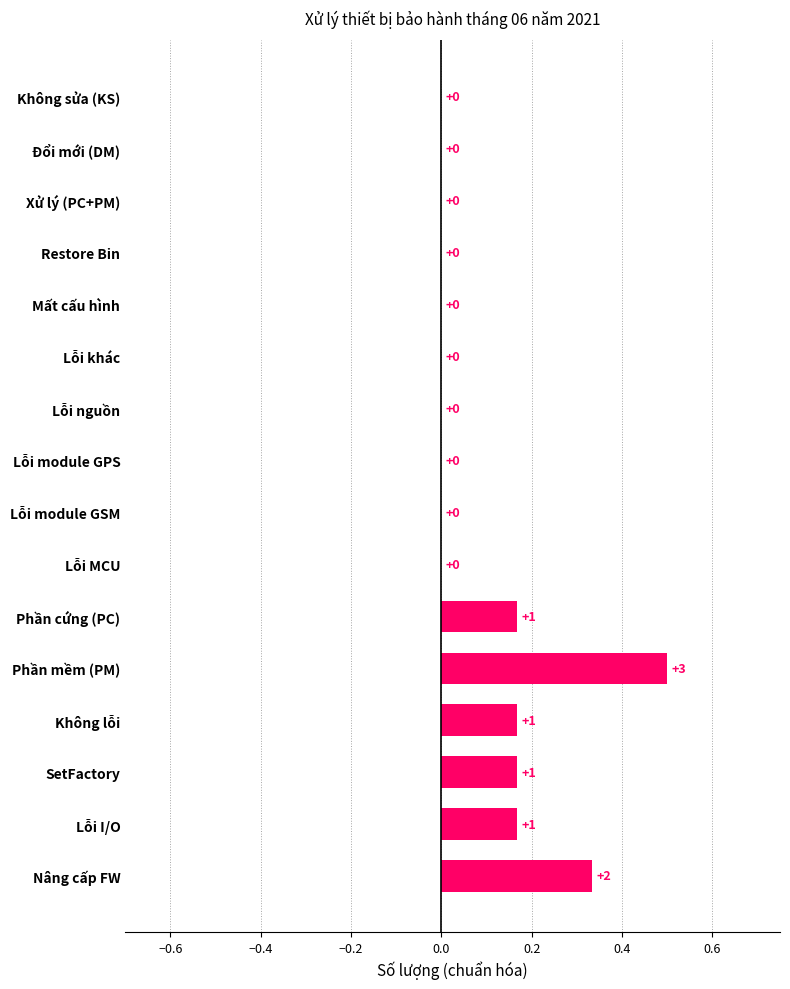

Does the chart contain stacked bars?

No